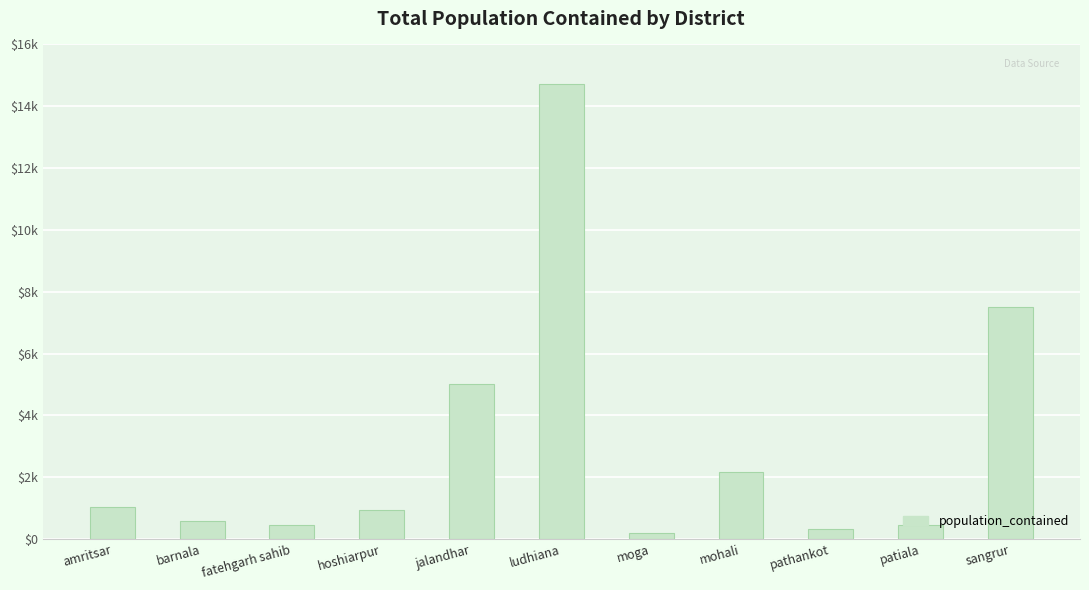

Where is the data nearest to the value 7456?

sangrur